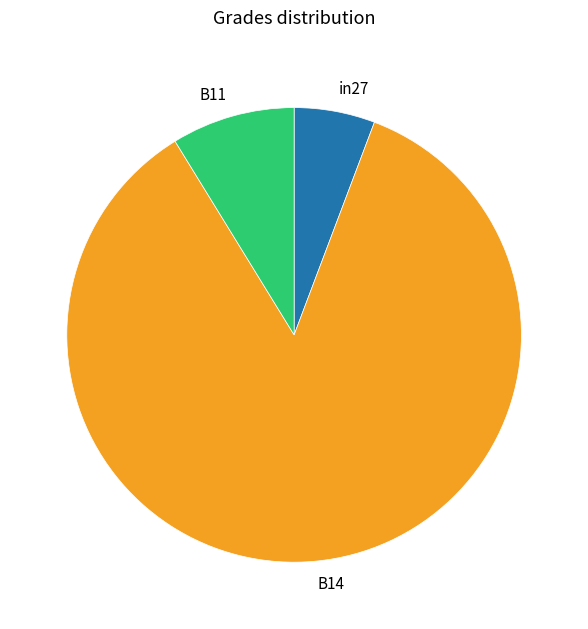

Does B11 account for over 50% of the chart?

No